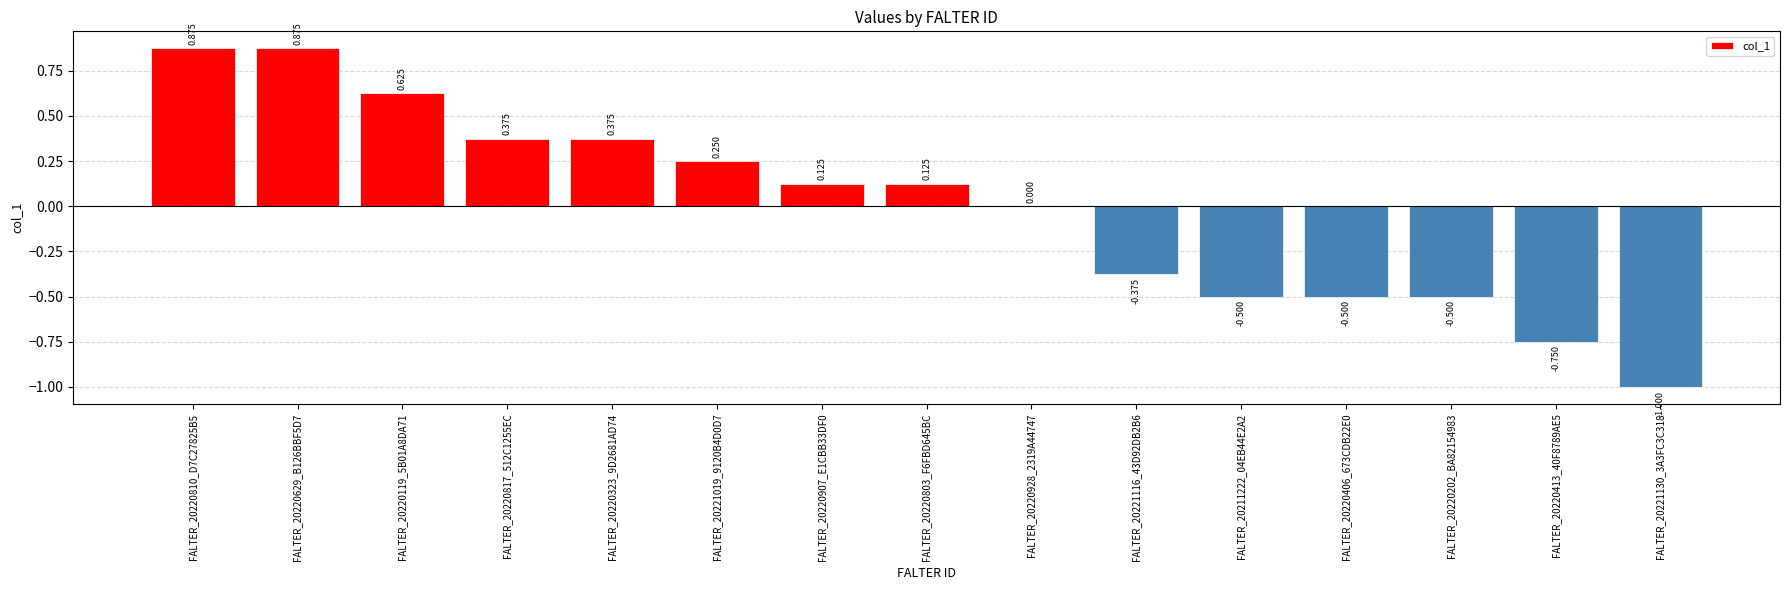

Rank the categories by value from highest to lowest.

FALTER_20220810_D7C27825B5, FALTER_20220629_B126BBF5D7, FALTER_20220119_5B01A8DA71, FALTER_20220817_512C1255EC, FALTER_20220323_9D2681AD74, FALTER_20221019_9120B4D0D7, FALTER_20220907_E1CBB33DF0, FALTER_20220803_F6FBD645BC, FALTER_20220928_2319A44747, FALTER_20221116_43D92DB2B6, FALTER_20211222_04EB44E2A2, FALTER_20220406_673CDB22E0, FALTER_20220202_BA82154983, FALTER_20220413_40F8789AE5, FALTER_20221130_3A3FC3C318